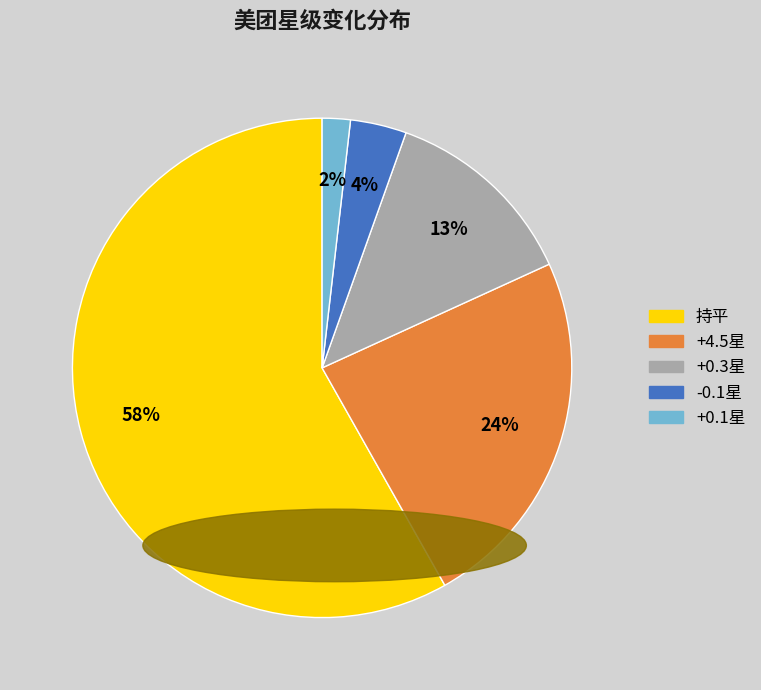

Do +0.1星 and +4.5星 together represent more than half of the pie?

No